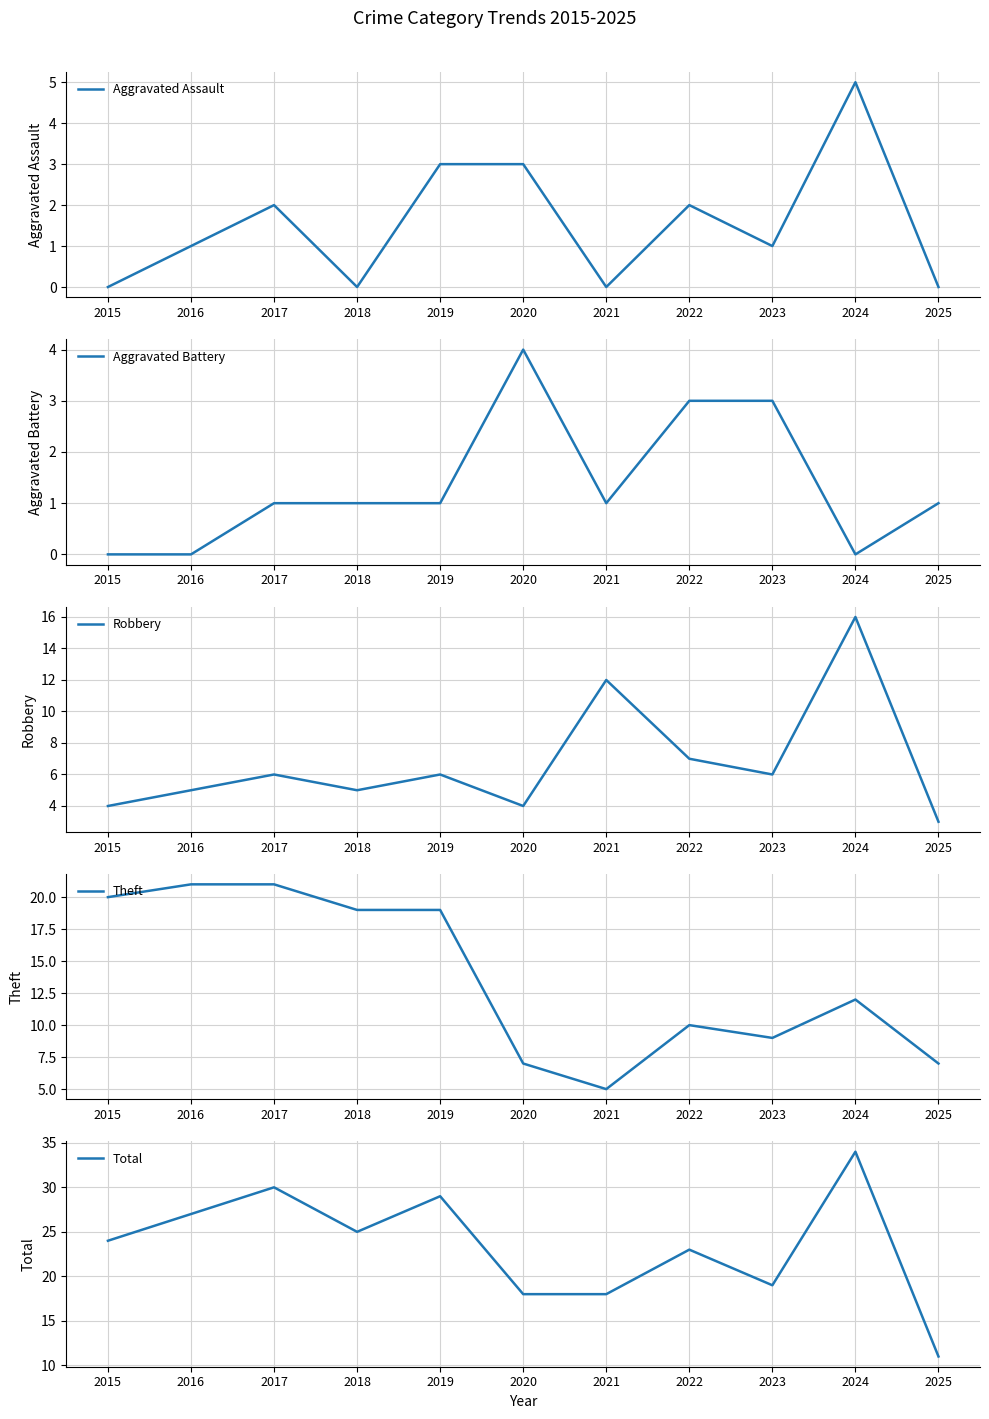

True or false: Robbery and Total intersect in this chart.

False